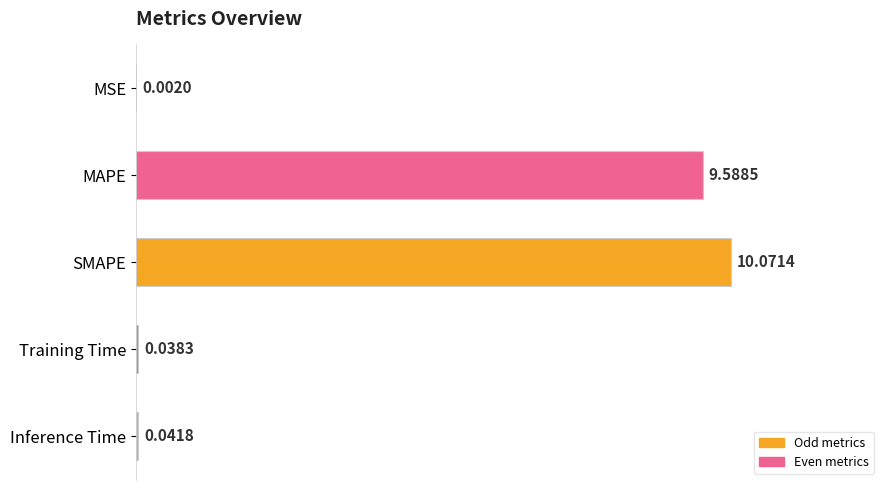

Where is the data nearest to the value 5?

MAPE